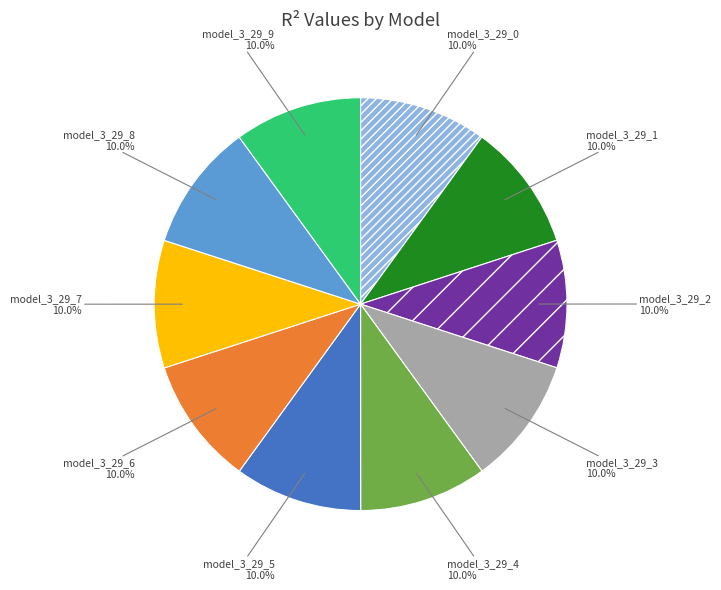

The model_3_29_8 slice represents 10% of the pie. True or false?

True